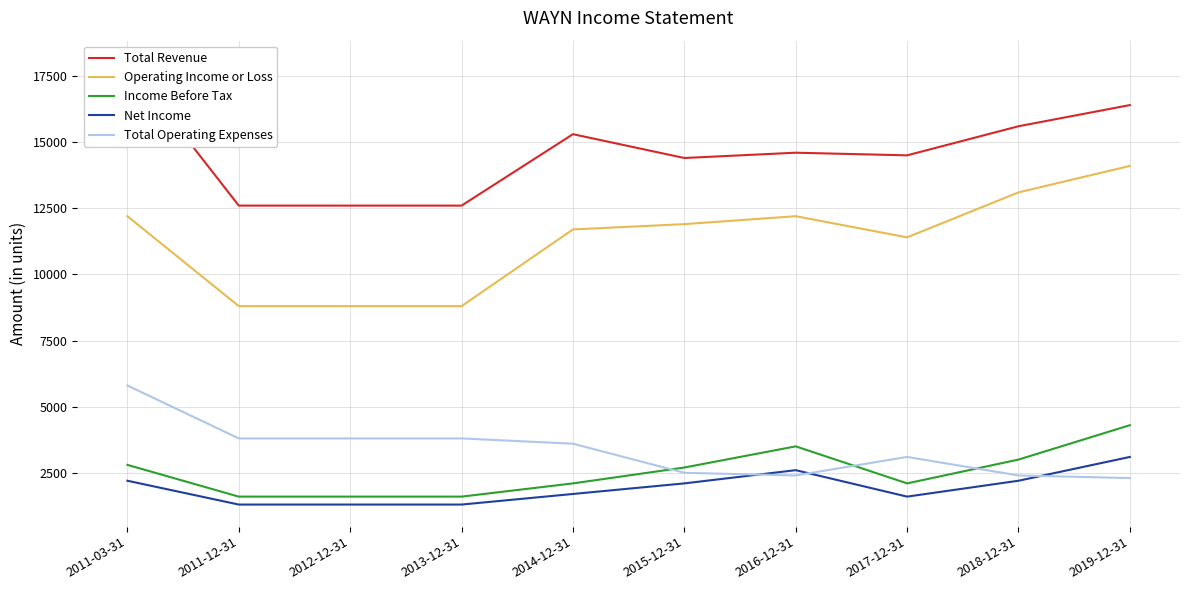

Which category has the lowest value across all series?

2011-12-31